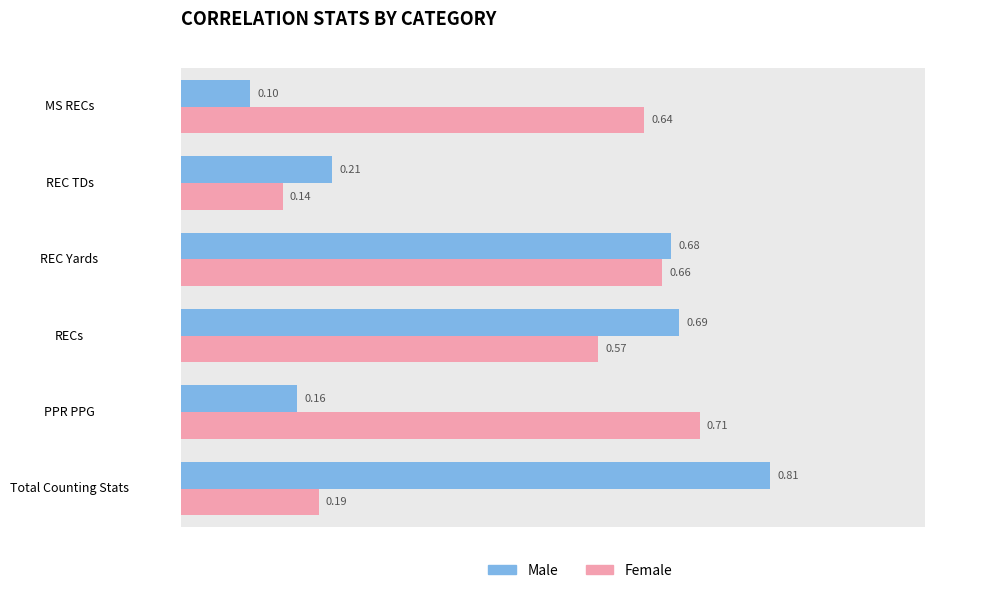

How many groups of bars are there?

6